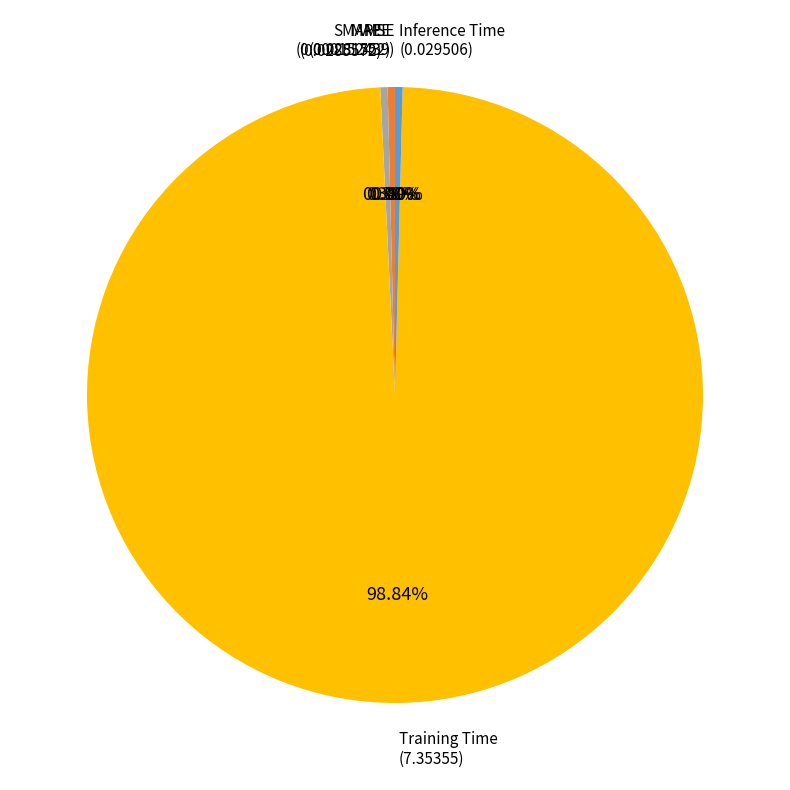

Is there any slice that represents more than half of the pie?

Yes